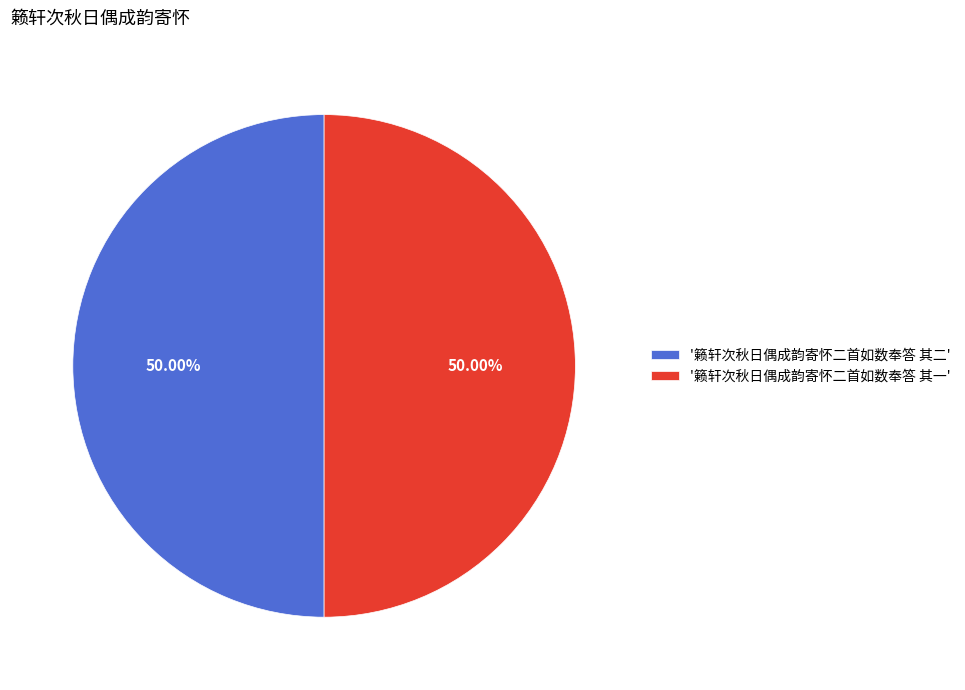

Combined, do '籁轩次秋日偶成韵寄怀二首如数奉答 其一' and '籁轩次秋日偶成韵寄怀二首如数奉答 其二' account for over 50%?

Yes